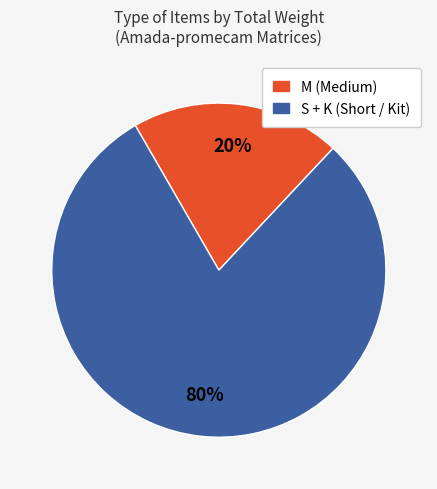

Is there any slice that represents more than half of the pie?

Yes